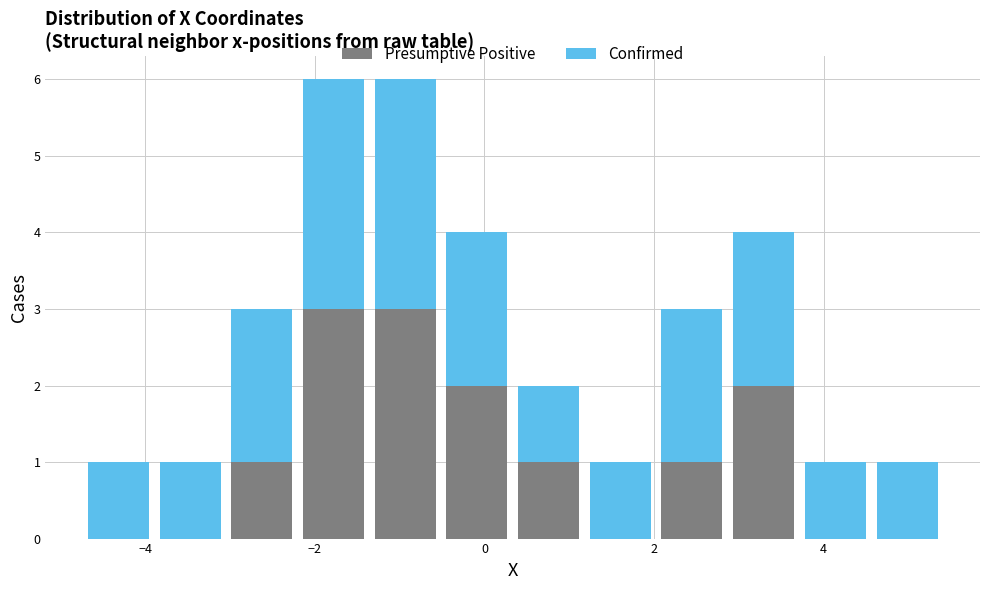

Reading left to right, list every stacked bar in this chart as the range it spans on the x-axis followed by its total height. Neither the bar edges nor the heights are printed on the chart, so give them approximately, as read against the axes.

-4.8 to -3.8: 1
-3.8 to -3.0: 1
-3.0 to -2.2: 3
-2.2 to -1.4: 6
-1.4 to -0.6: 6
-0.6 to 0.4: 4
0.4 to 1.2: 2
1.2 to 2.0: 1
2.0 to 2.8: 3
2.8 to 3.8: 4
3.8 to 4.6: 1
4.6 to 5.4: 1